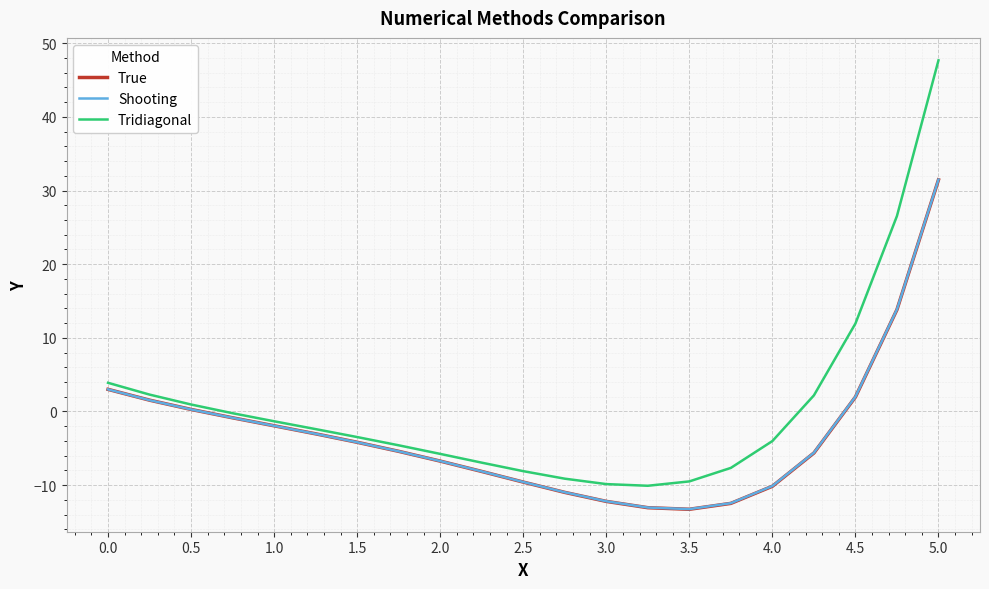

Which series has the widest spread of values?

Tridiagonal